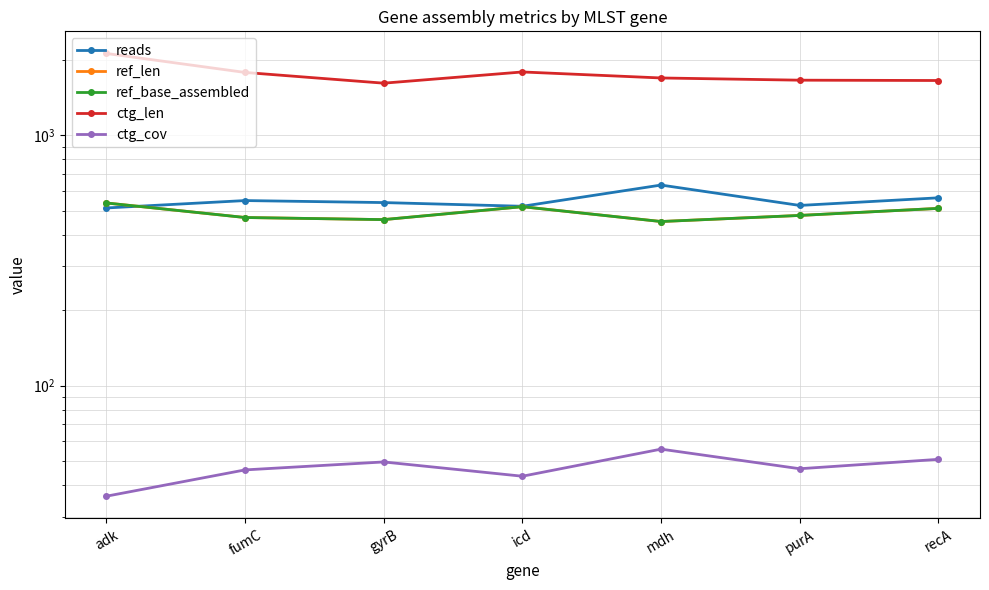

The value of ref_base_assembled at adk is 836.1. True or false?

False